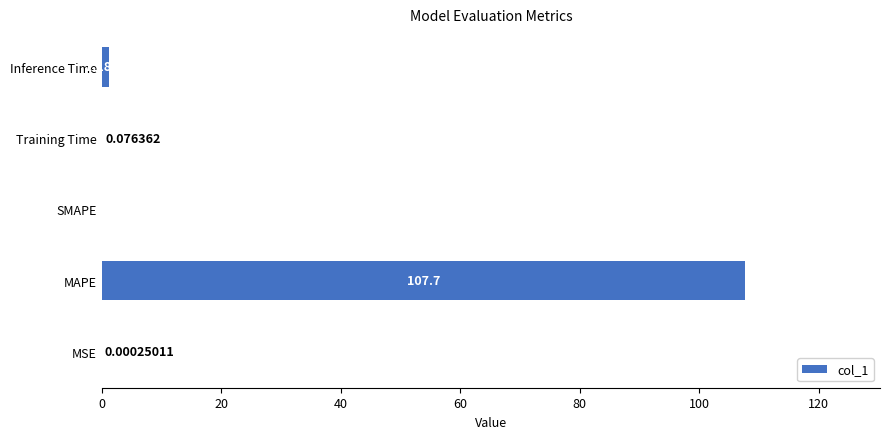

Between SMAPE and Inference Time, which is larger?

Inference Time